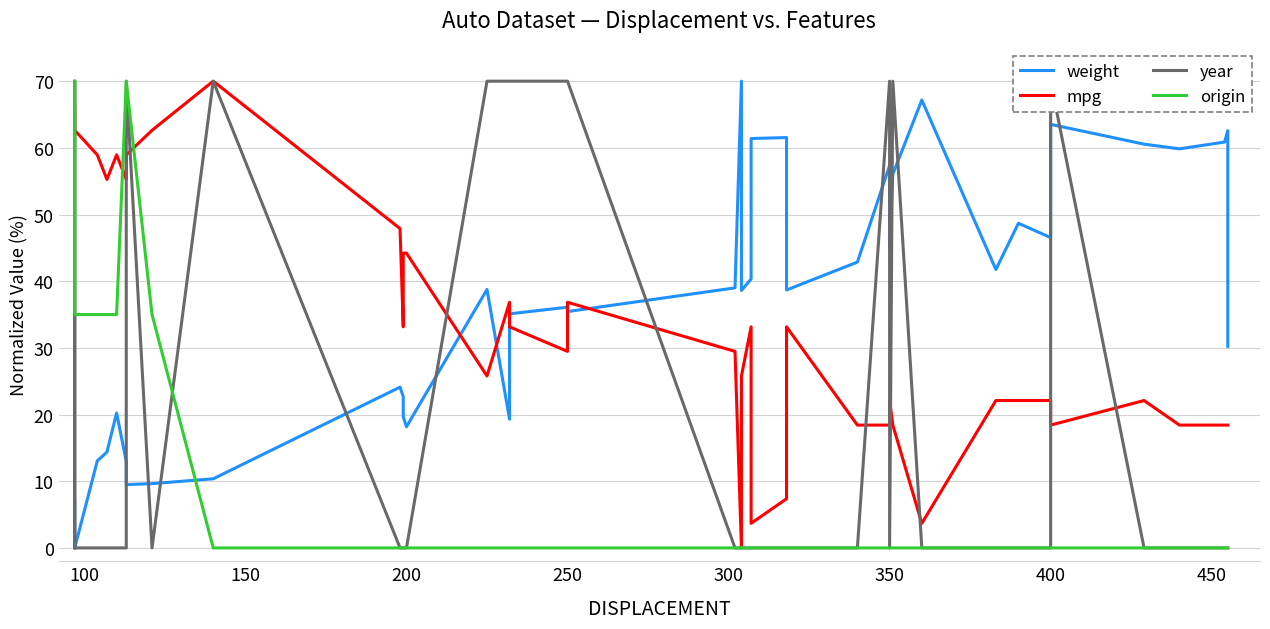

How many interior local peaks does the mpg series have?

8